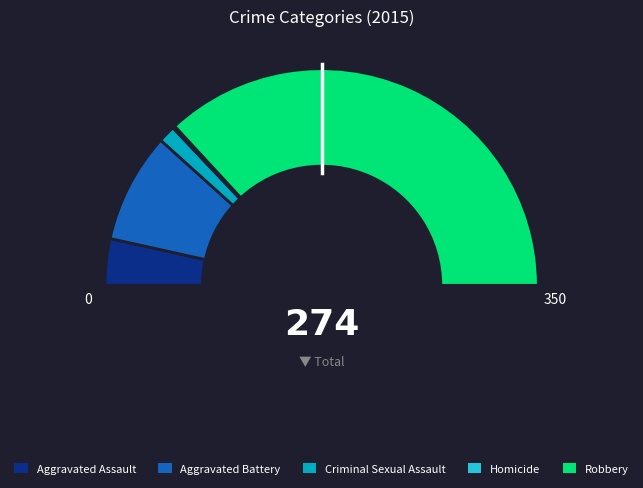

Rank the categories by value from lowest to highest.

Homicide, Criminal Sexual Assault, Aggravated Assault, Aggravated Battery, Robbery